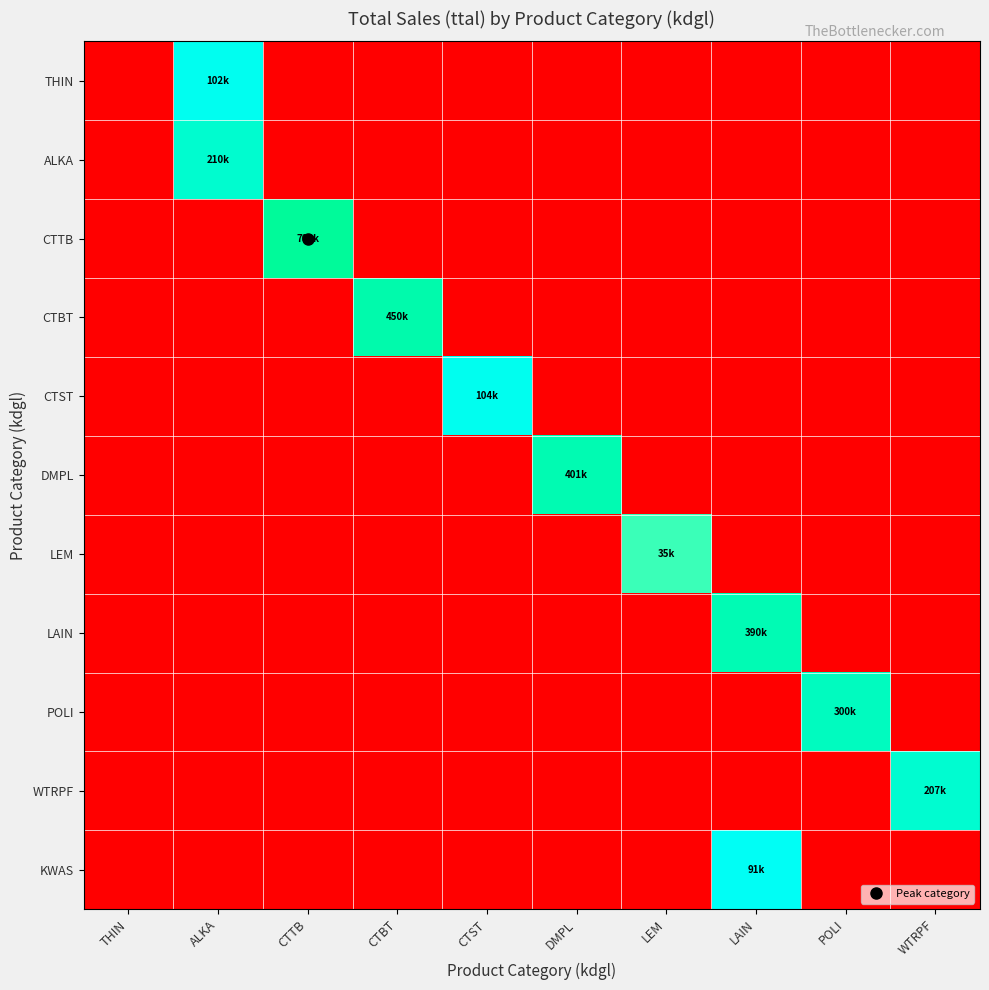

Reading right to left, list all the values displayed in this chart.

THIN: WTRPF=0.0	POLI=0.0	LAIN=0.0	LEM=0.0	DMPL=0.0	CTST=0.0	CTBT=0.0	CTTB=0.0	ALKA=11.5	THIN=0.0
ALKA: WTRPF=0.0	POLI=0.0	LAIN=0.0	LEM=0.0	DMPL=0.0	CTST=0.0	CTBT=0.0	CTTB=0.0	ALKA=12.3	THIN=0.0
CTTB: WTRPF=0.0	POLI=0.0	LAIN=0.0	LEM=0.0	DMPL=0.0	CTST=0.0	CTBT=0.0	CTTB=13.5	ALKA=0.0	THIN=0.0
CTBT: WTRPF=0.0	POLI=0.0	LAIN=0.0	LEM=0.0	DMPL=0.0	CTST=0.0	CTBT=13.0	CTTB=0.0	ALKA=0.0	THIN=0.0
CTST: WTRPF=0.0	POLI=0.0	LAIN=0.0	LEM=0.0	DMPL=0.0	CTST=11.6	CTBT=0.0	CTTB=0.0	ALKA=0.0	THIN=0.0
DMPL: WTRPF=0.0	POLI=0.0	LAIN=0.0	LEM=0.0	DMPL=12.9	CTST=0.0	CTBT=0.0	CTTB=0.0	ALKA=0.0	THIN=0.0
LEM: WTRPF=0.0	POLI=0.0	LAIN=0.0	LEM=10.5	DMPL=0.0	CTST=0.0	CTBT=0.0	CTTB=0.0	ALKA=0.0	THIN=0.0
LAIN: WTRPF=0.0	POLI=0.0	LAIN=12.9	LEM=0.0	DMPL=0.0	CTST=0.0	CTBT=0.0	CTTB=0.0	ALKA=0.0	THIN=0.0
POLI: WTRPF=0.0	POLI=12.6	LAIN=0.0	LEM=0.0	DMPL=0.0	CTST=0.0	CTBT=0.0	CTTB=0.0	ALKA=0.0	THIN=0.0
WTRPF: WTRPF=12.2	POLI=0.0	LAIN=0.0	LEM=0.0	DMPL=0.0	CTST=0.0	CTBT=0.0	CTTB=0.0	ALKA=0.0	THIN=0.0
KWAS: WTRPF=0.0	POLI=0.0	LAIN=11.4	LEM=0.0	DMPL=0.0	CTST=0.0	CTBT=0.0	CTTB=0.0	ALKA=0.0	THIN=0.0